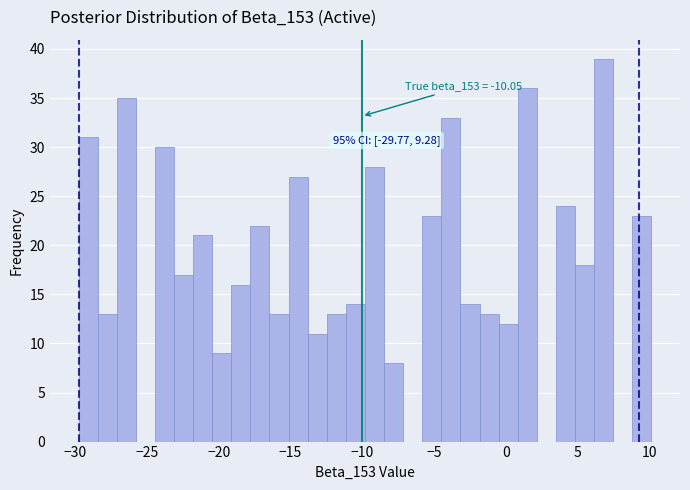

Around what value on the x-axis is the tallest bar? Give the approximate position of its centre, as read against the axis.

7.0